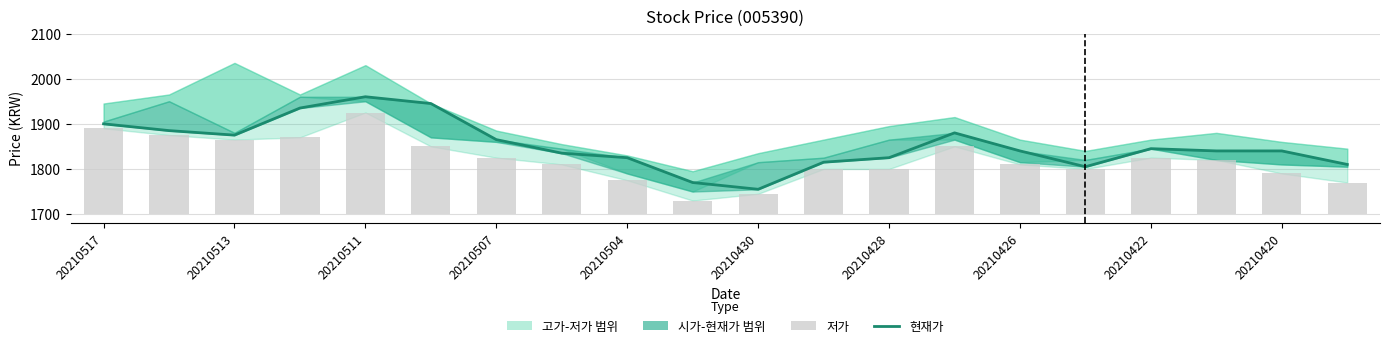

Rank the series at 15 from lowest to highest value.

저가, 현재가